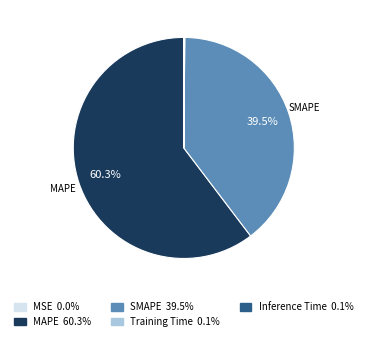

What percentage is NOT represented by SMAPE 39.5%?

60.5%